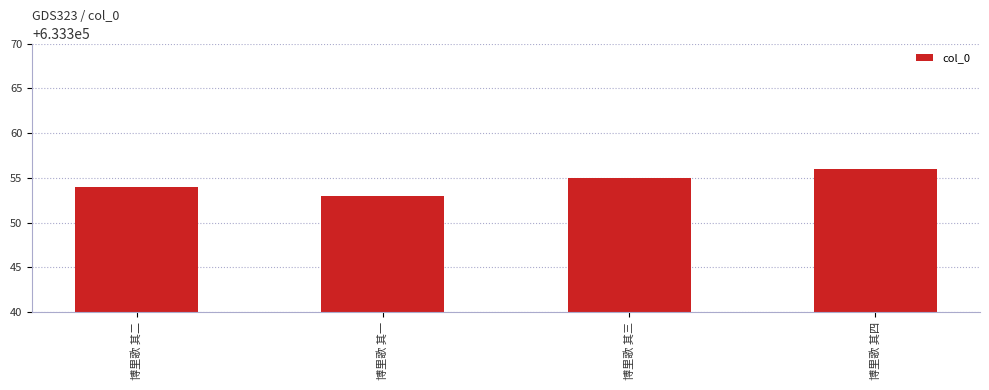

Approximately how many times larger is the value at 博里歌 其三 compared to 博里歌 其二?

1.0